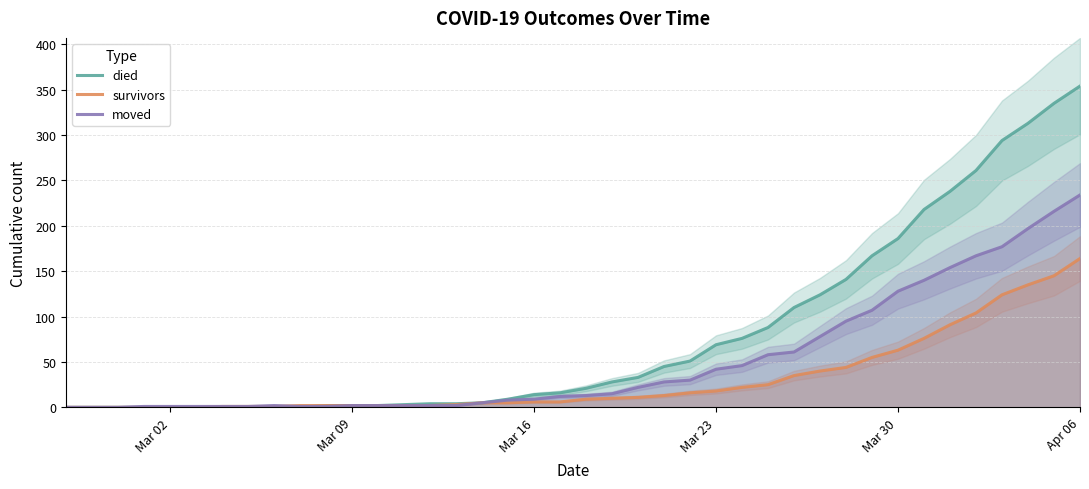

How many data points in moved are less than 13?

20